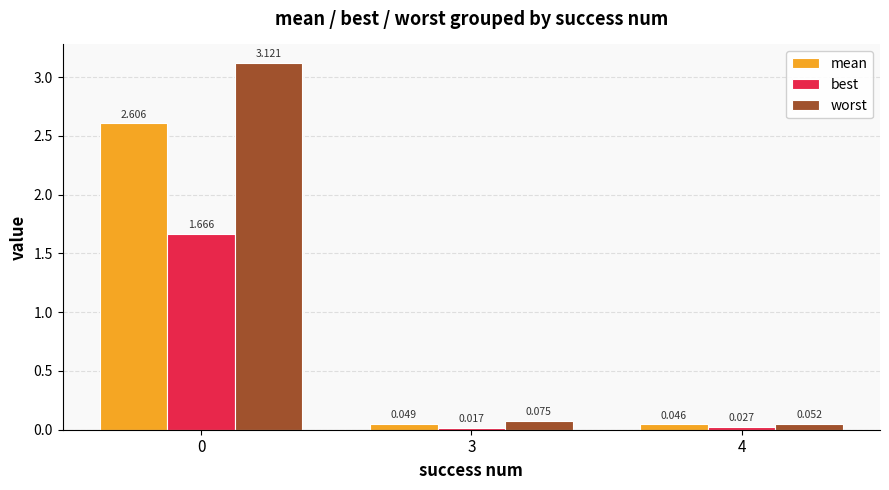

Which series has the largest total across all categories?

worst